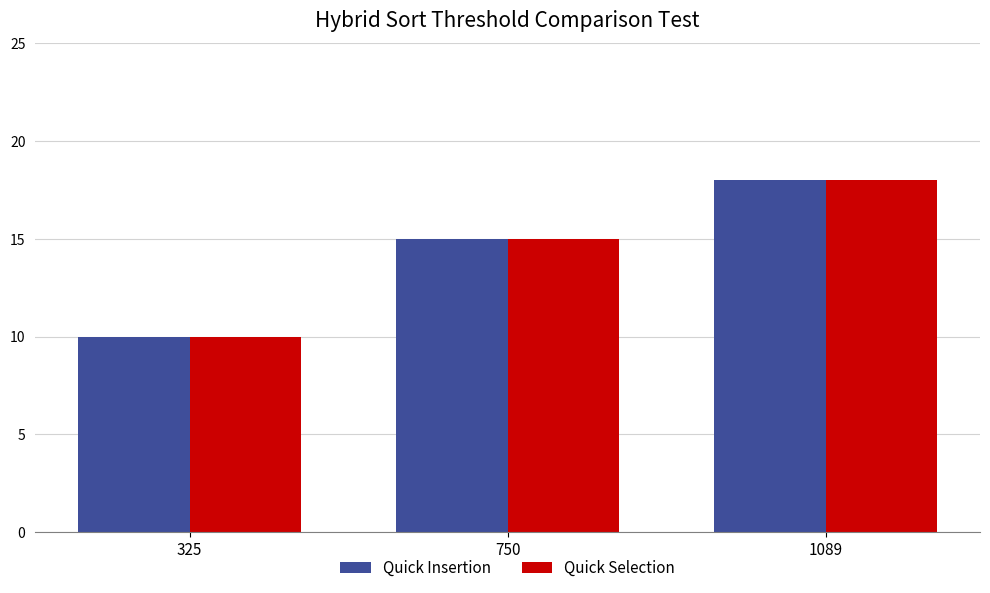

At which category is the sum across all series the highest?

1089